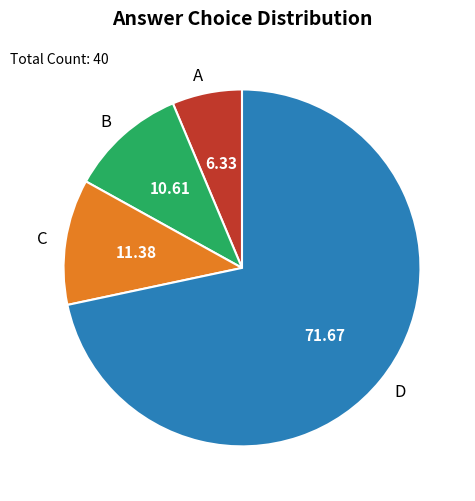

What is the smallest slice in the pie chart?

A